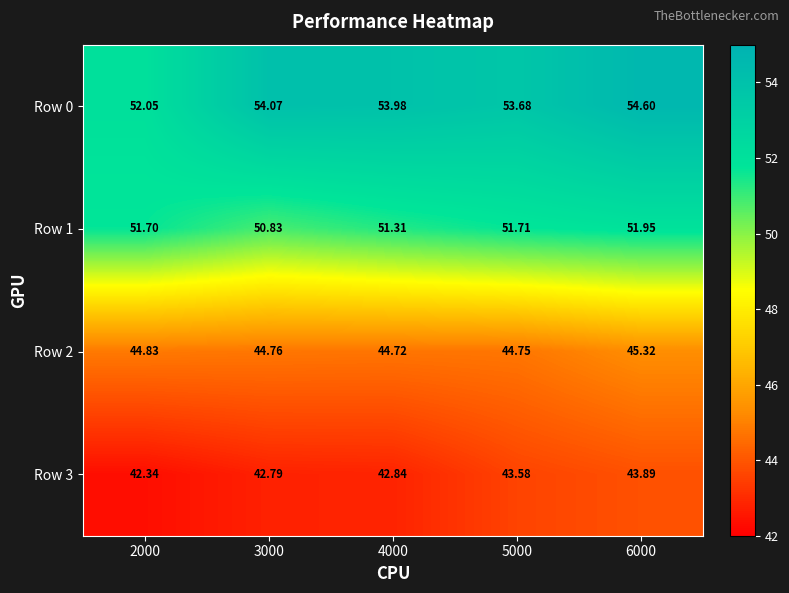

Is the value of Row 0 at 3000 greater than the value of Row 3 at 2000?

Yes